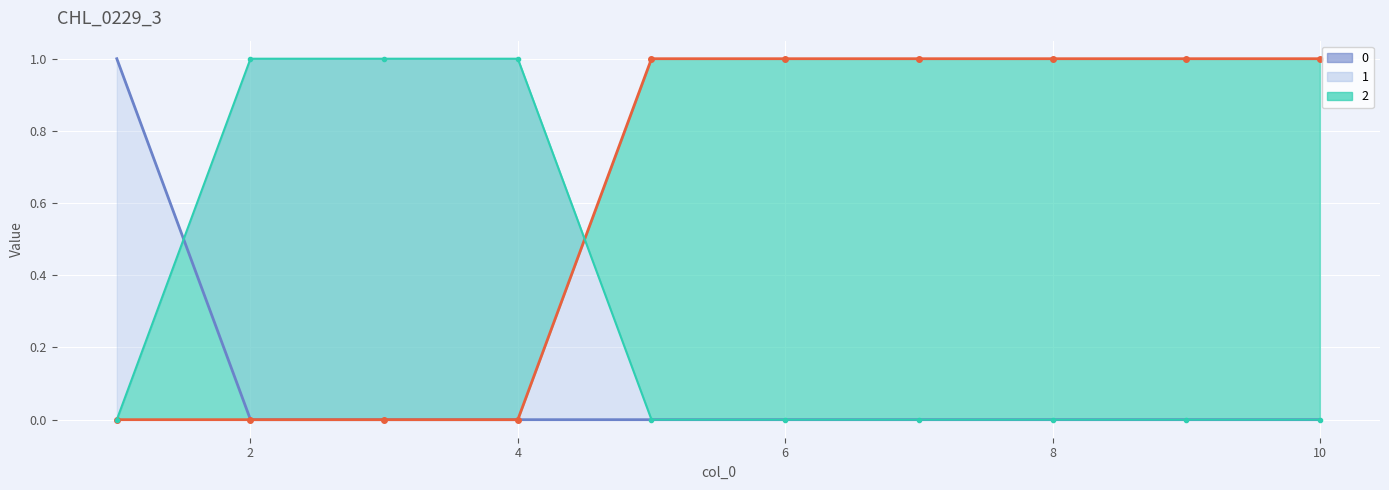

The 2_line series shows 1 at 8. True or false?

True